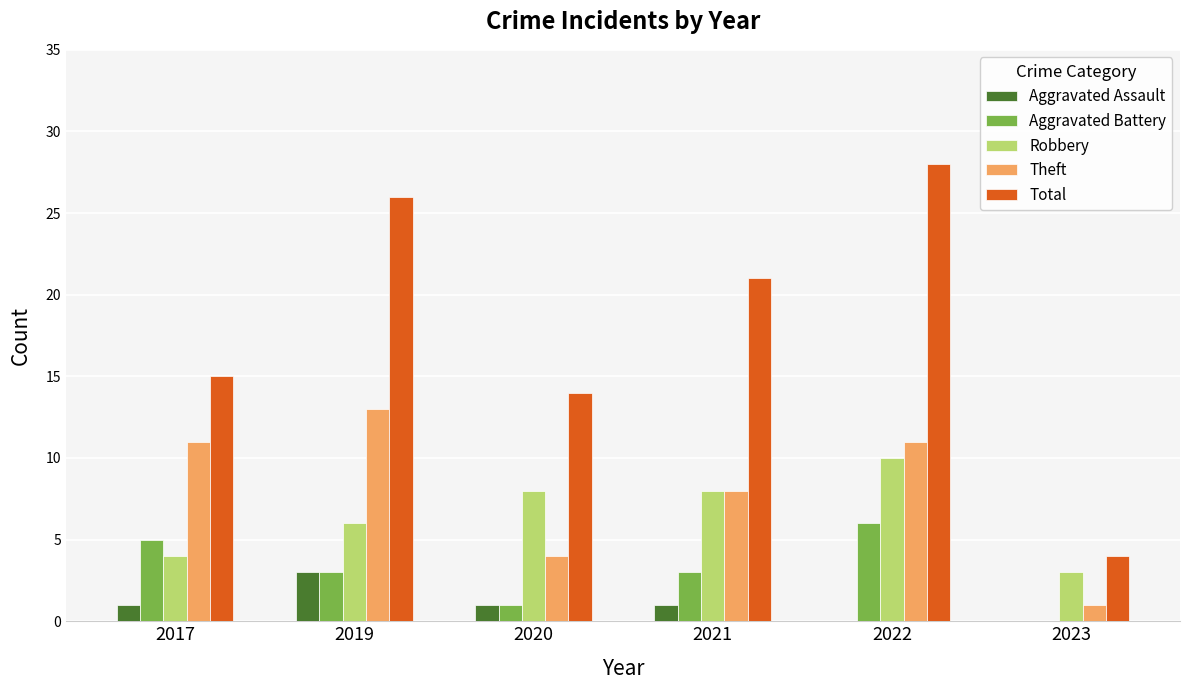

What is the sum of all Theft values?

48